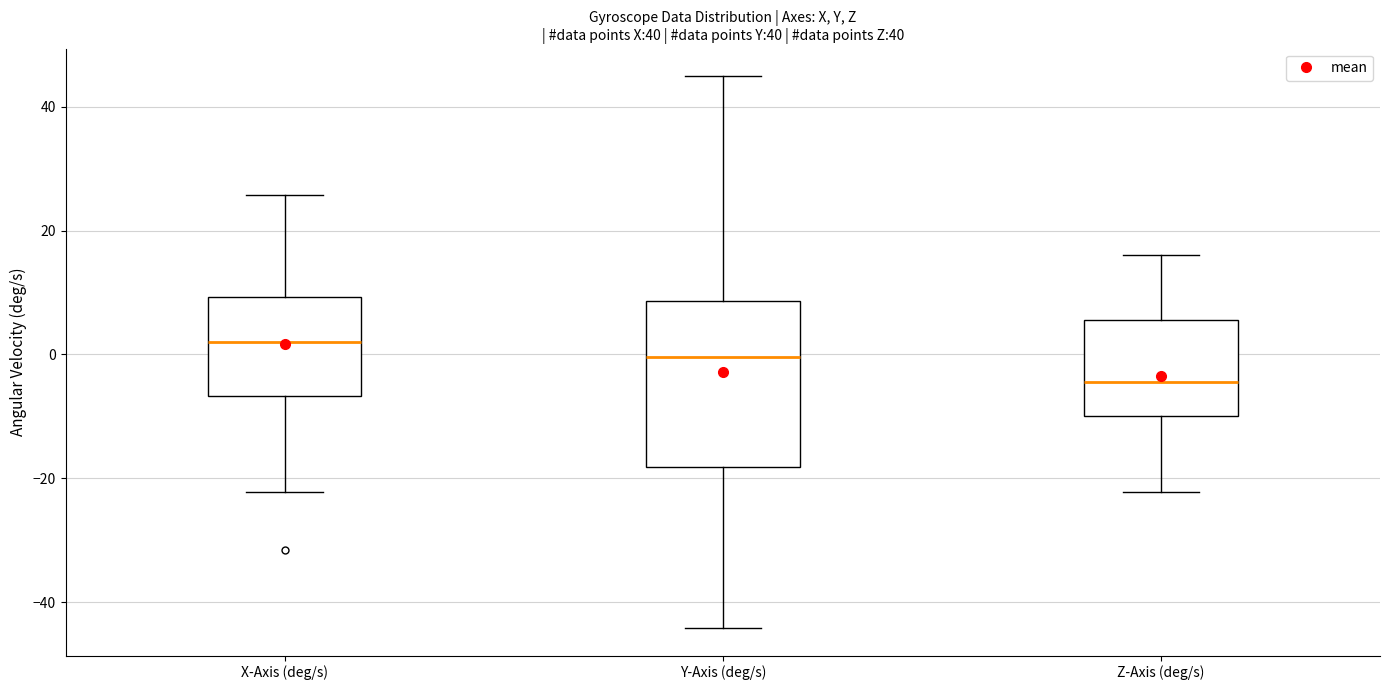

Reading left to right, transcribe this box plot: for each box, give where its median line is, the range the box spans, and where its two whiskers end, as read against the y-axis. The values are not printed on the chart, so give them approximately, as read against the axis.

X-Axis (deg/s): median 2, box -6 to 10, whiskers -22 to 26
Y-Axis (deg/s): median 0, box -18 to 8, whiskers -44 to 44
Z-Axis (deg/s): median -4, box -10 to 6, whiskers -22 to 16